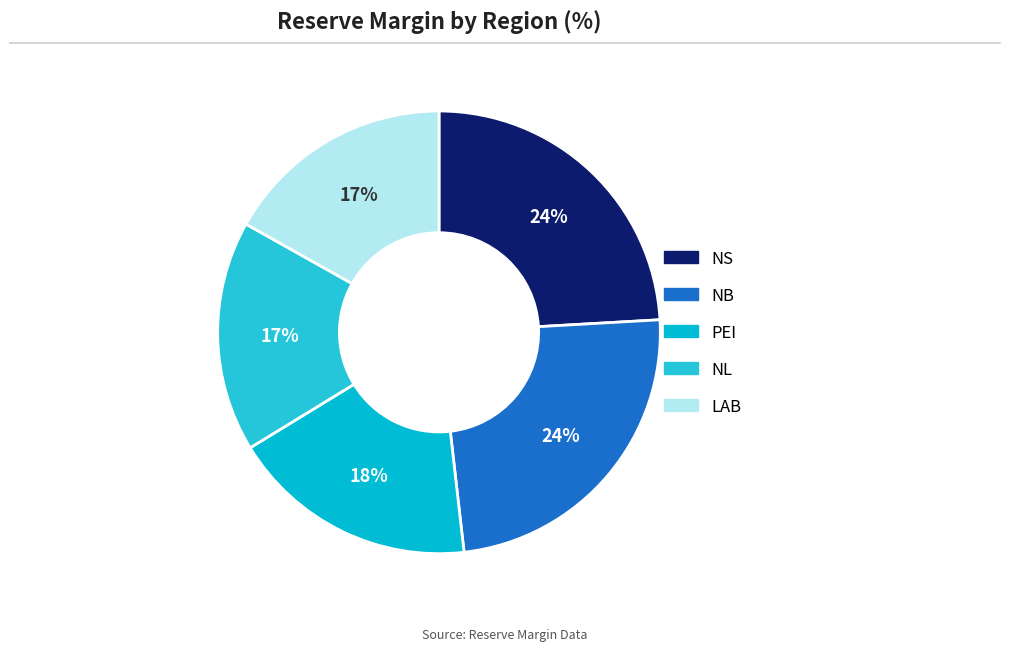

Is NB the majority of the pie?

No